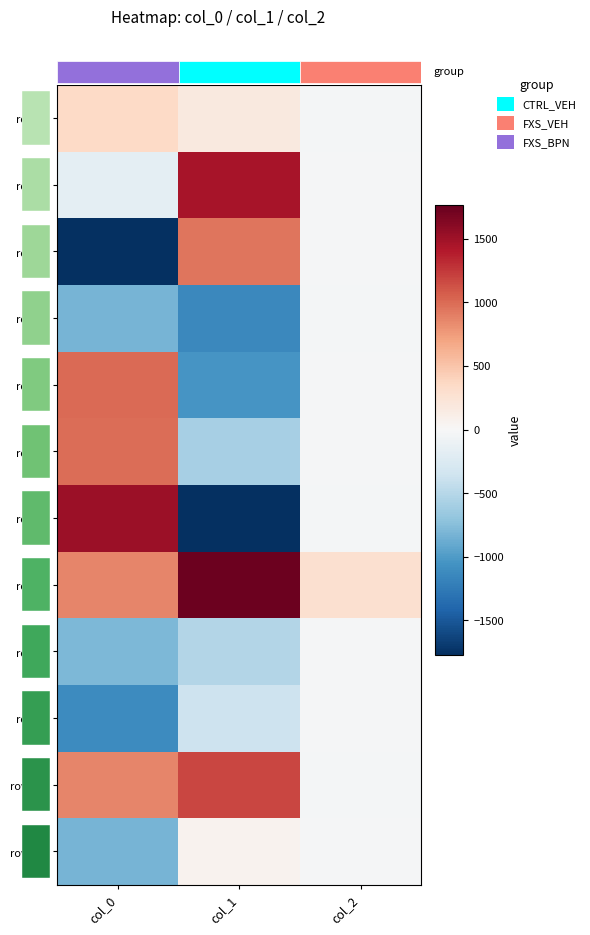

Where is row_9 nearest to the value -571?

col_1